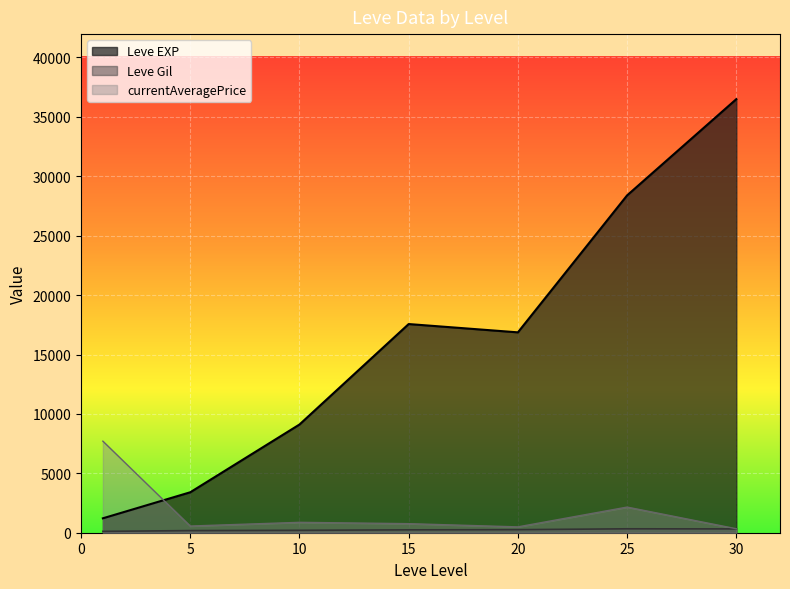

Which series ends up on top after the final intersection of Leve EXP and currentAveragePrice?

Leve EXP